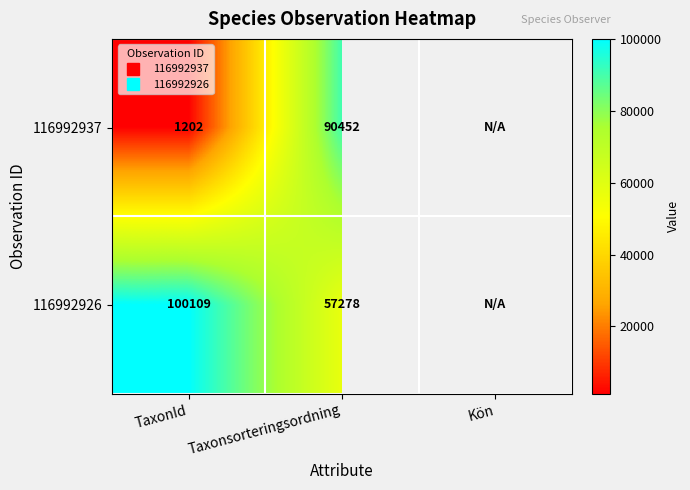

How many categories are shown in the chart?

3